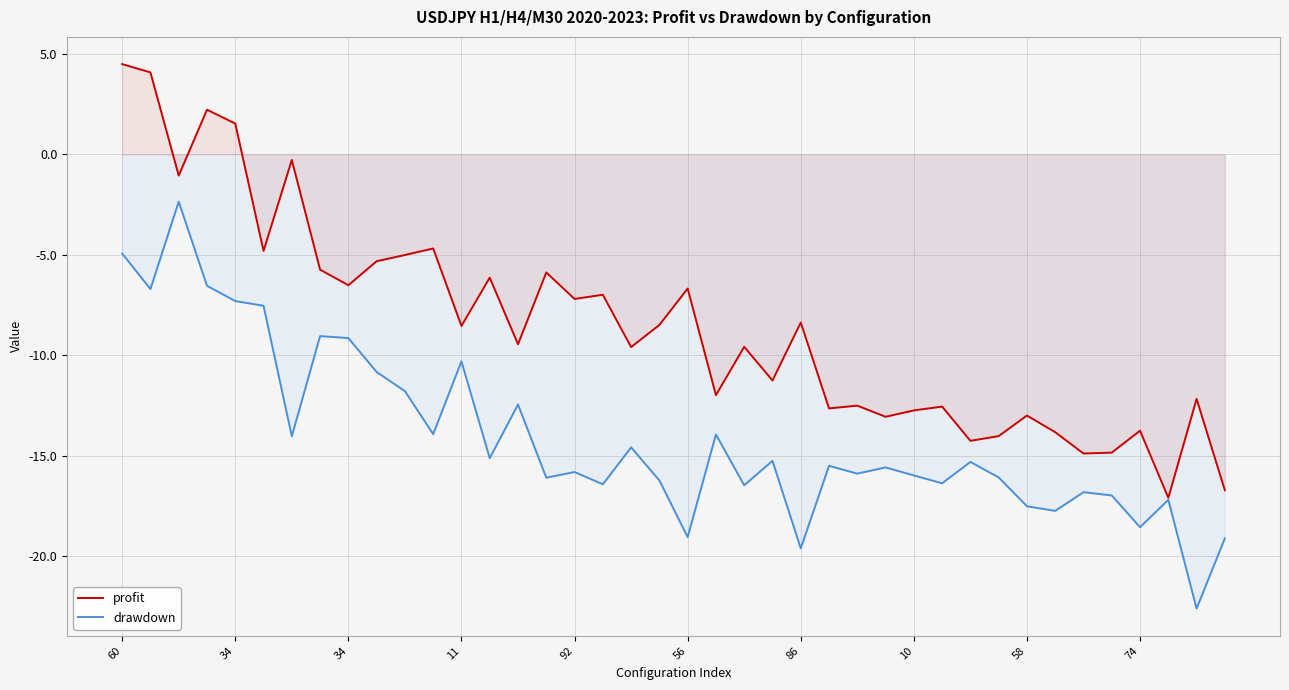

Where is profit nearest to the value -6?

15